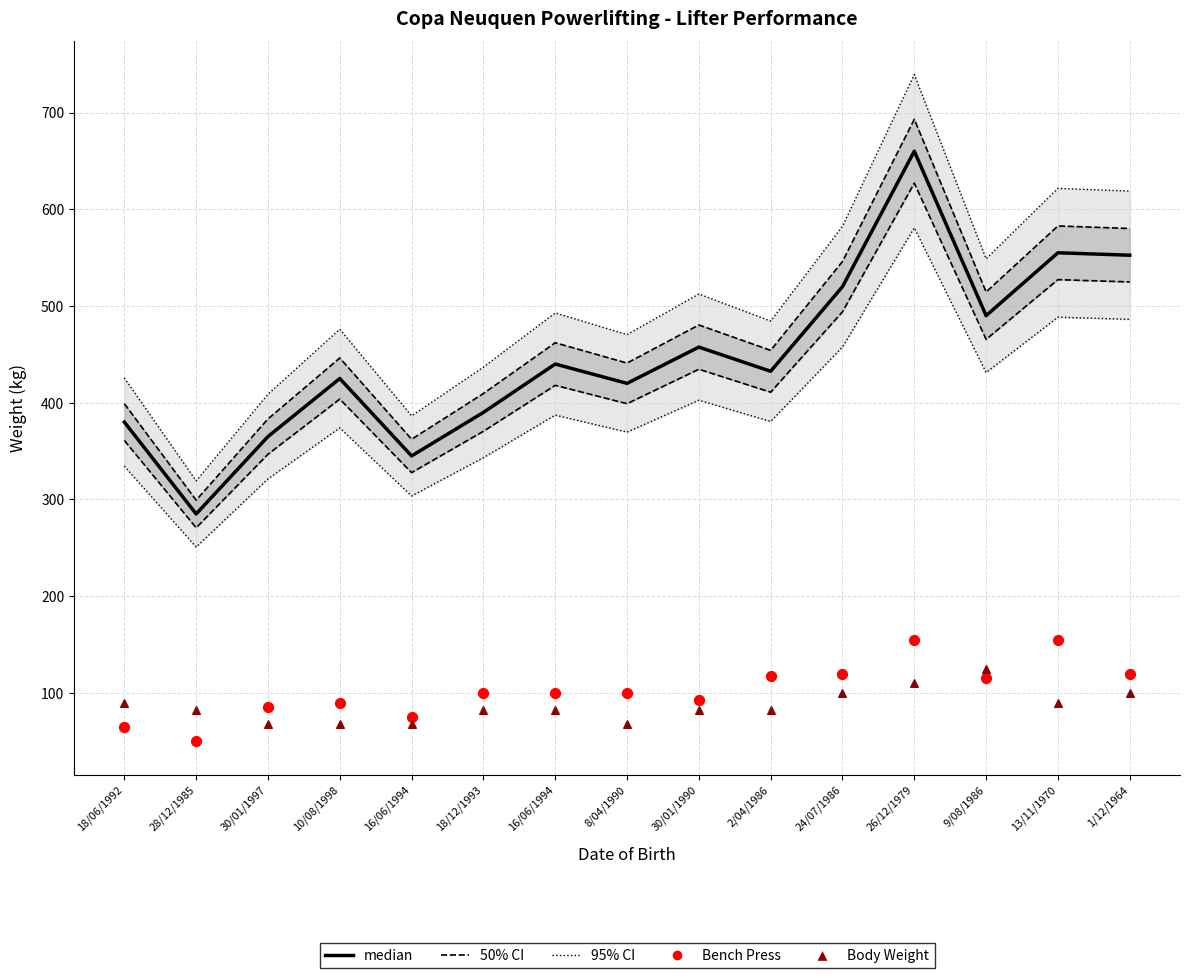

Is the value of Bench Press (Data) at 1/12/1964 greater than the value of median at 26/12/1979?

No